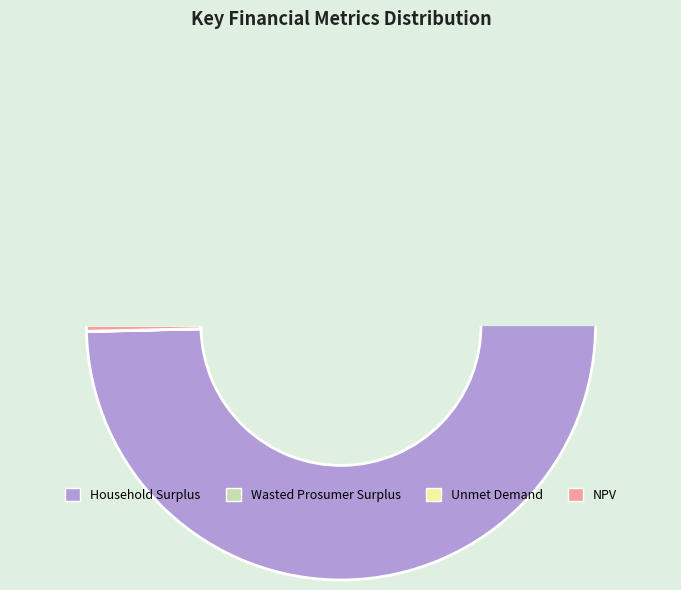

To the nearest percent, what is the difference between the largest and smallest slice percentages?

100%